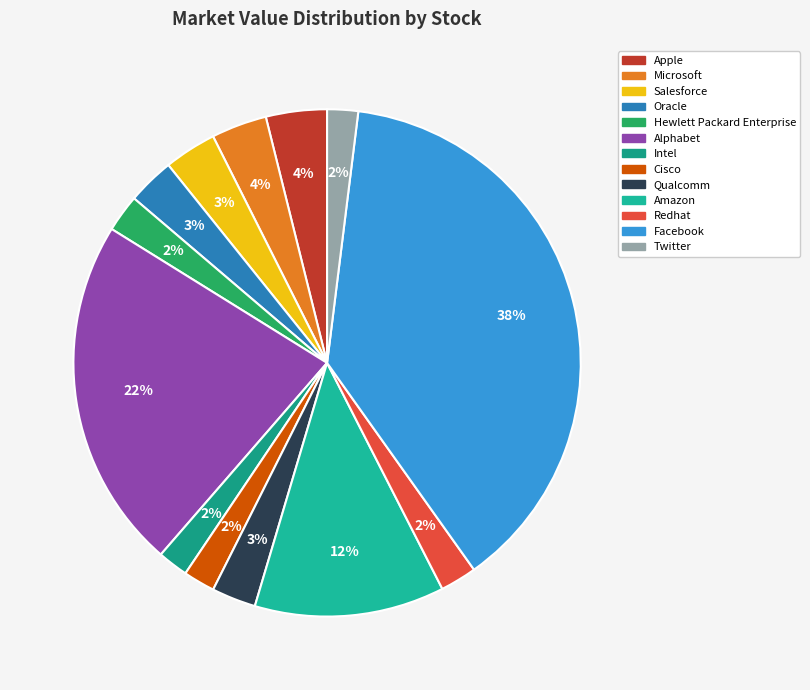

Between Qualcomm and Cisco, which is larger?

Qualcomm